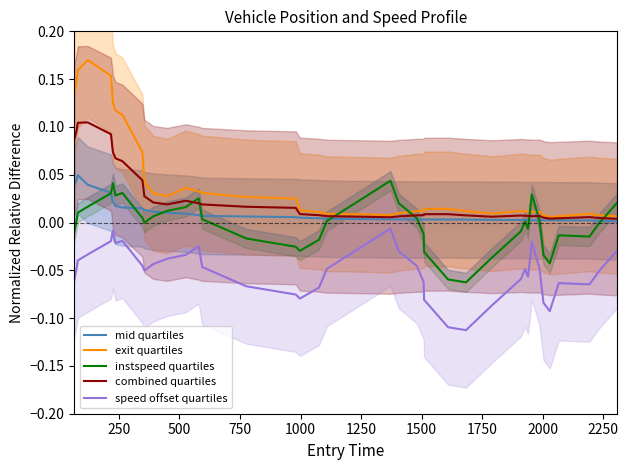

How many intersections are there between exit quartiles and instspeed quartiles?

5